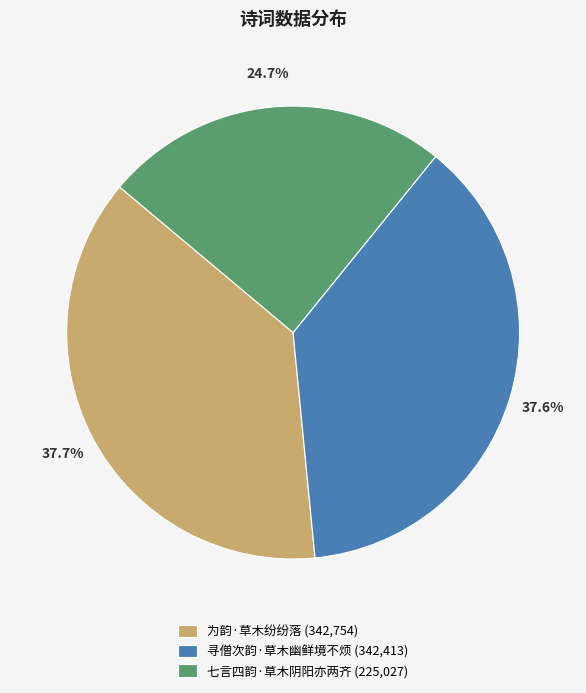

Count the number of slices in the pie.

3